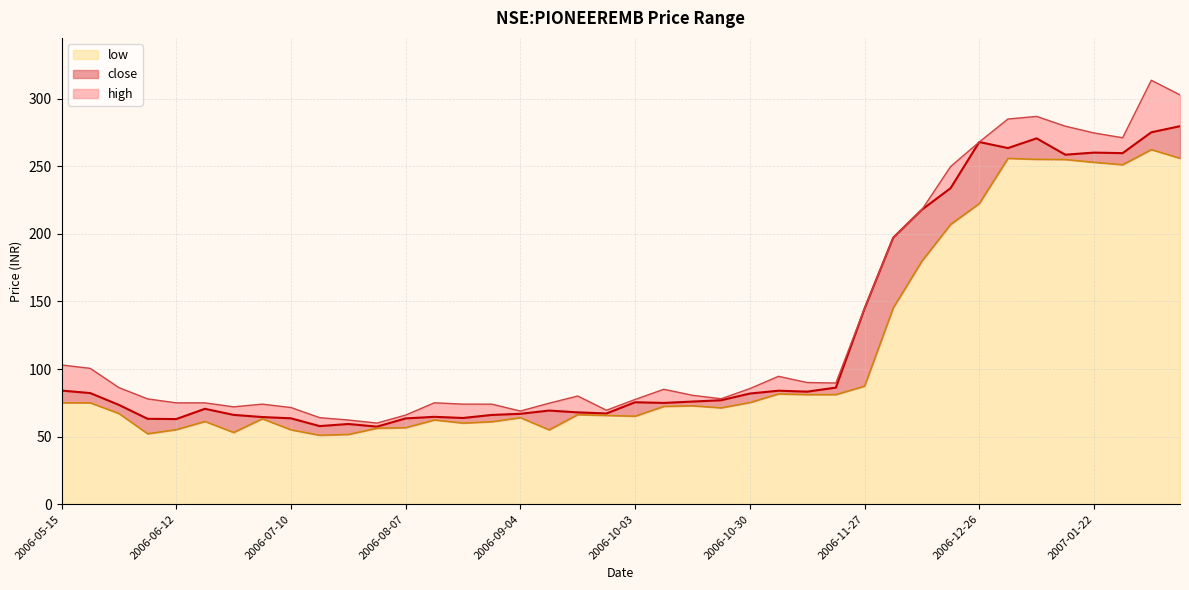

At which category is the sum across all series the highest?

2007-02-05